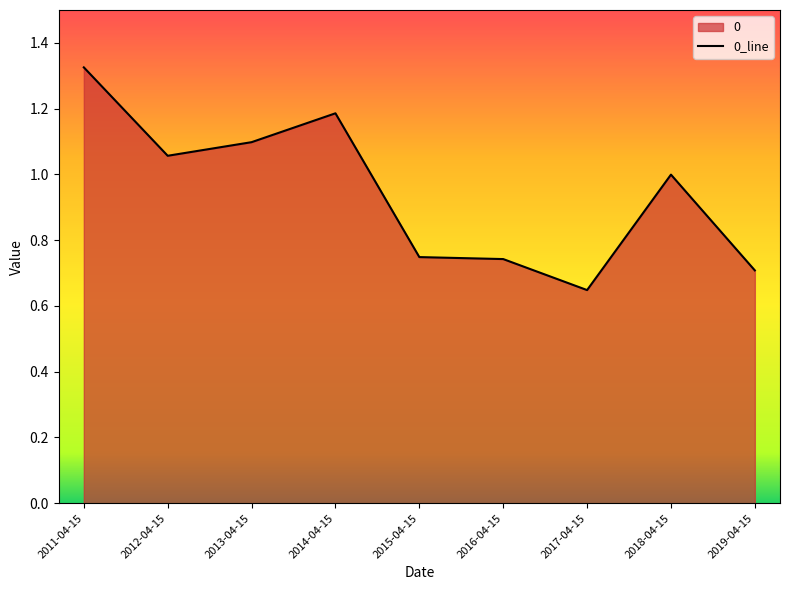

What is the label of the 6th point from the left?

2016-04-15